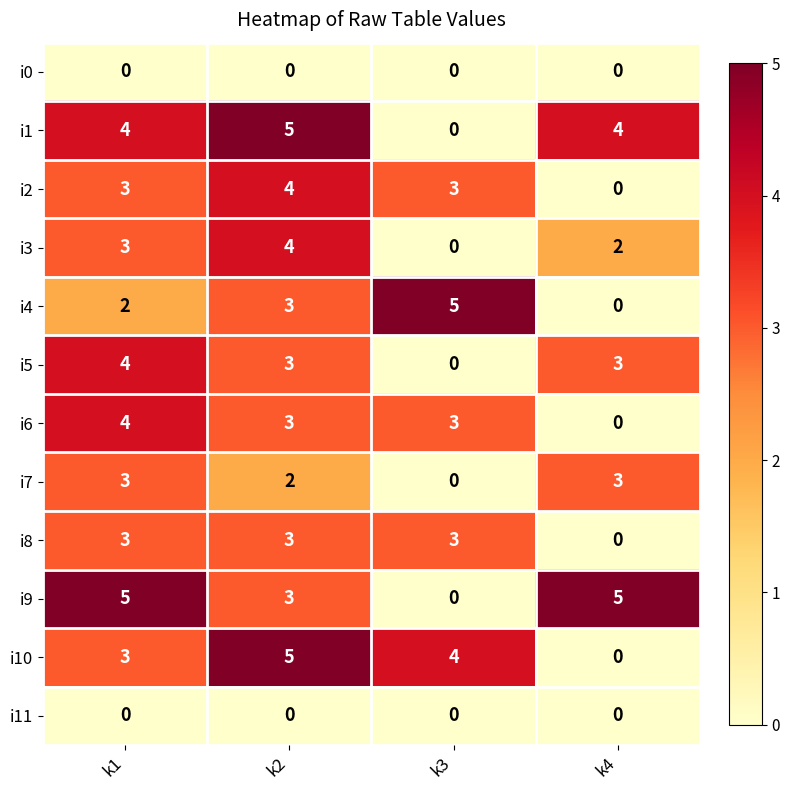

Between k2 and k3, which series saw the biggest shift?

i1